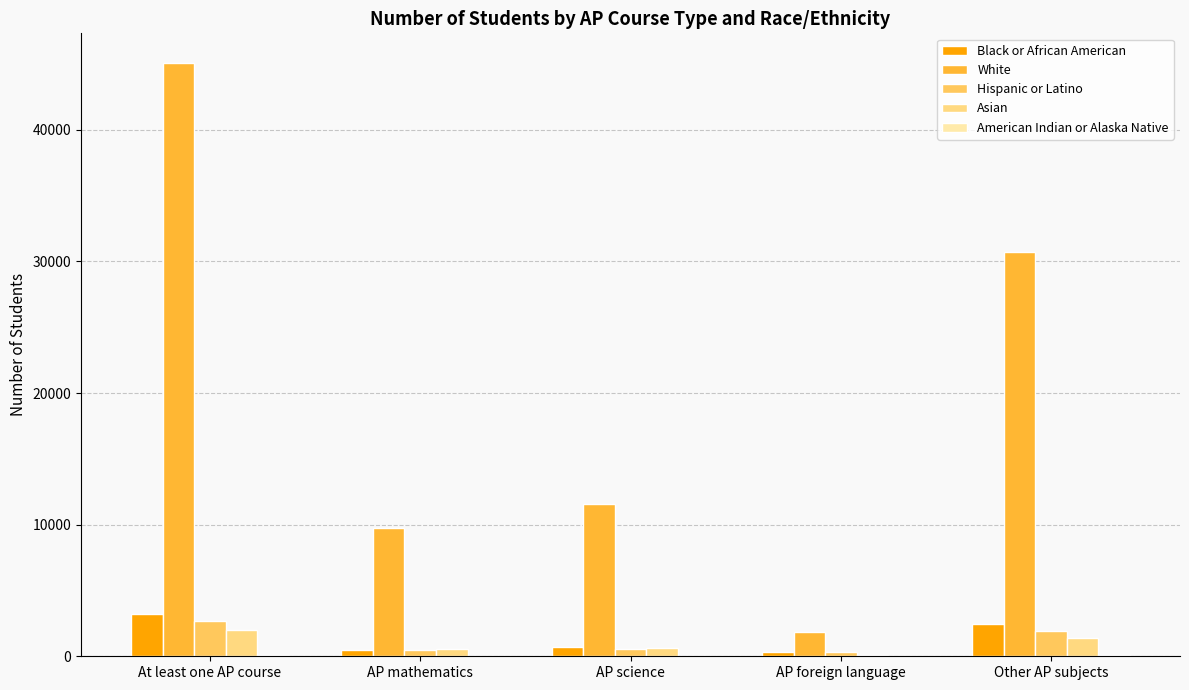

What is the maximum value for American Indian or Alaska Native?

115